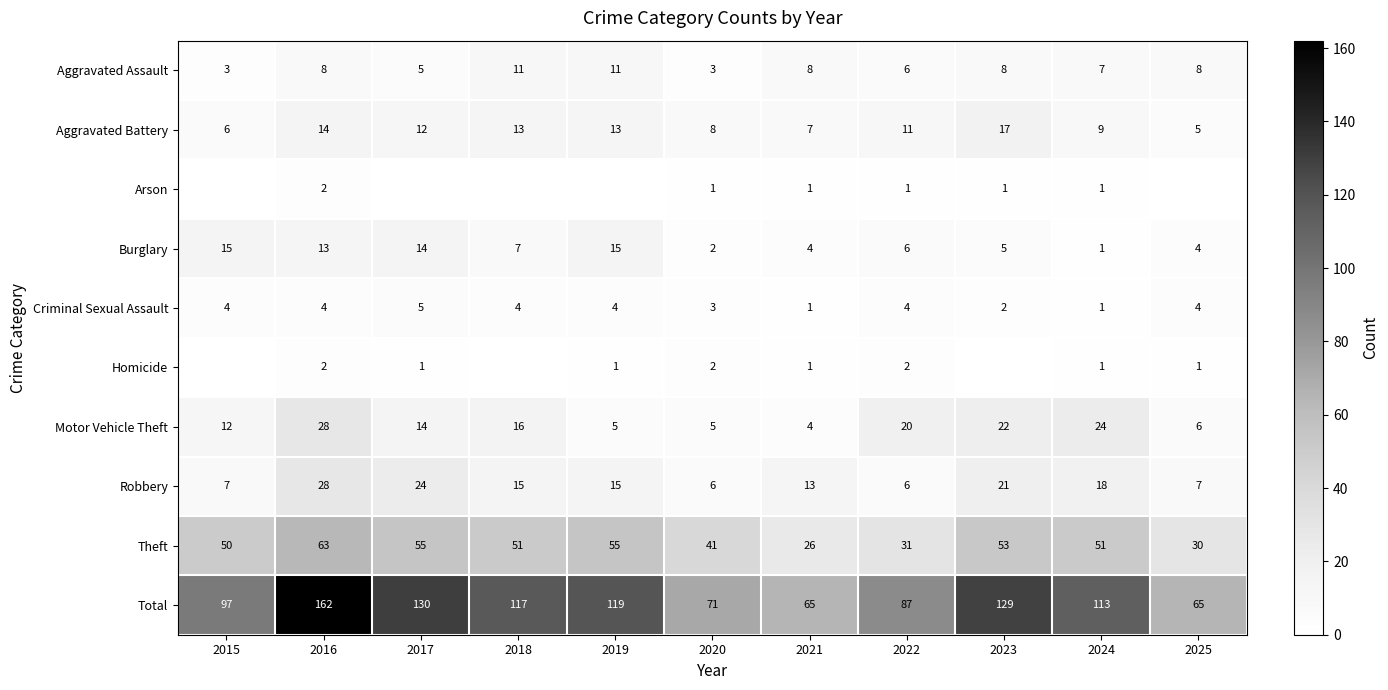

How many data points in Total are less than 113?

5